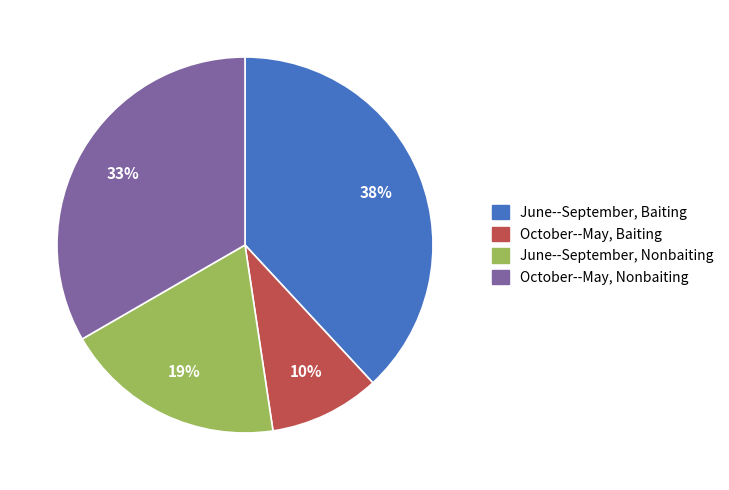

What is the largest slice in the pie chart?

June--September, Baiting